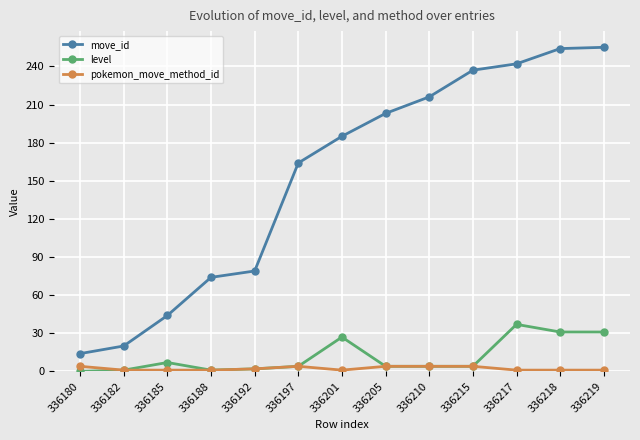

Is the value of level at 336217 greater than the value of pokemon_move_method_id at 336188?

Yes